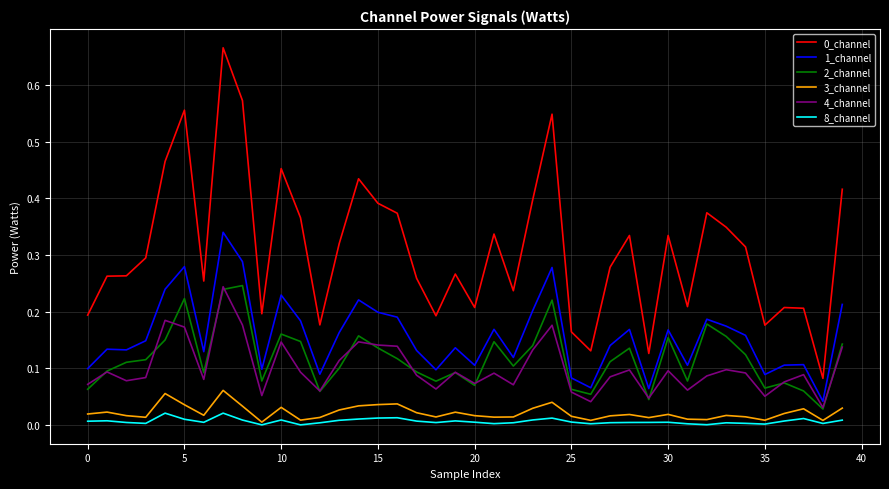

True or false: 0_channel and 1_channel intersect in this chart.

False